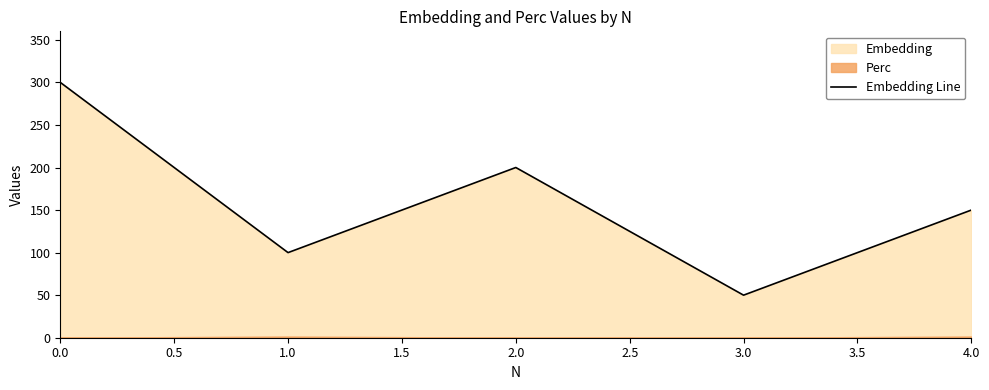

What is the difference between the maximum and minimum values?

250